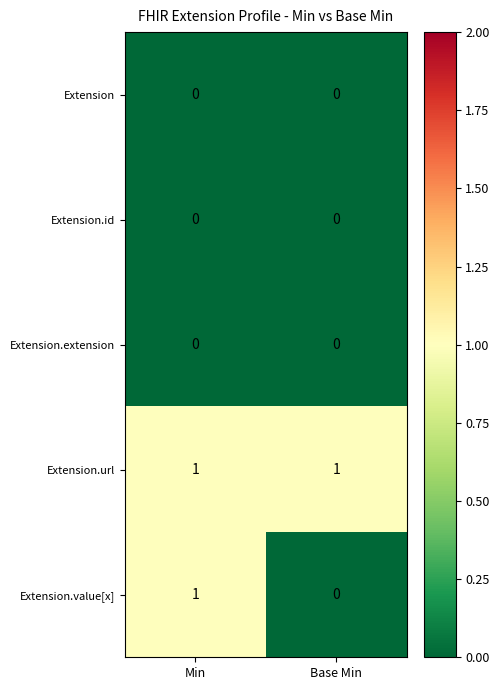

The Extension.value[x] series shows 0 at Base Min. True or false?

True